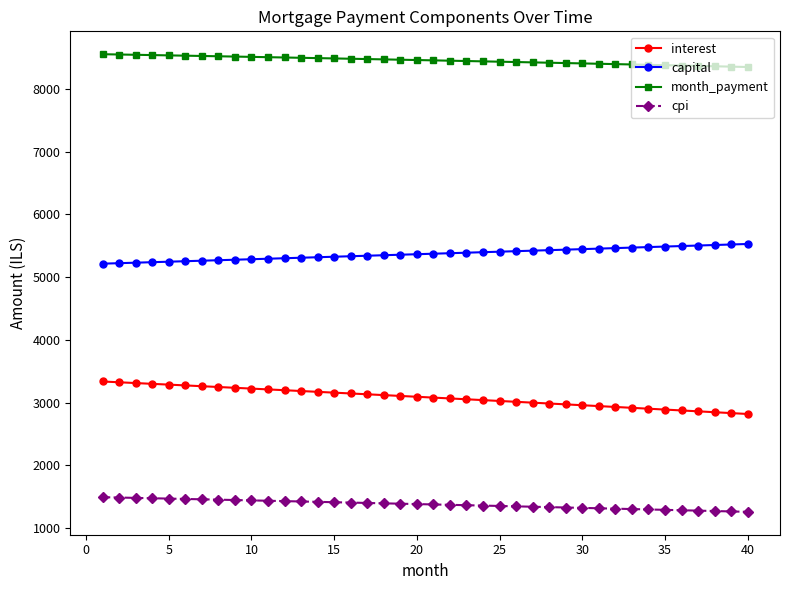

List the series in order of their peak value, highest first.

month_payment, capital, interest, cpi